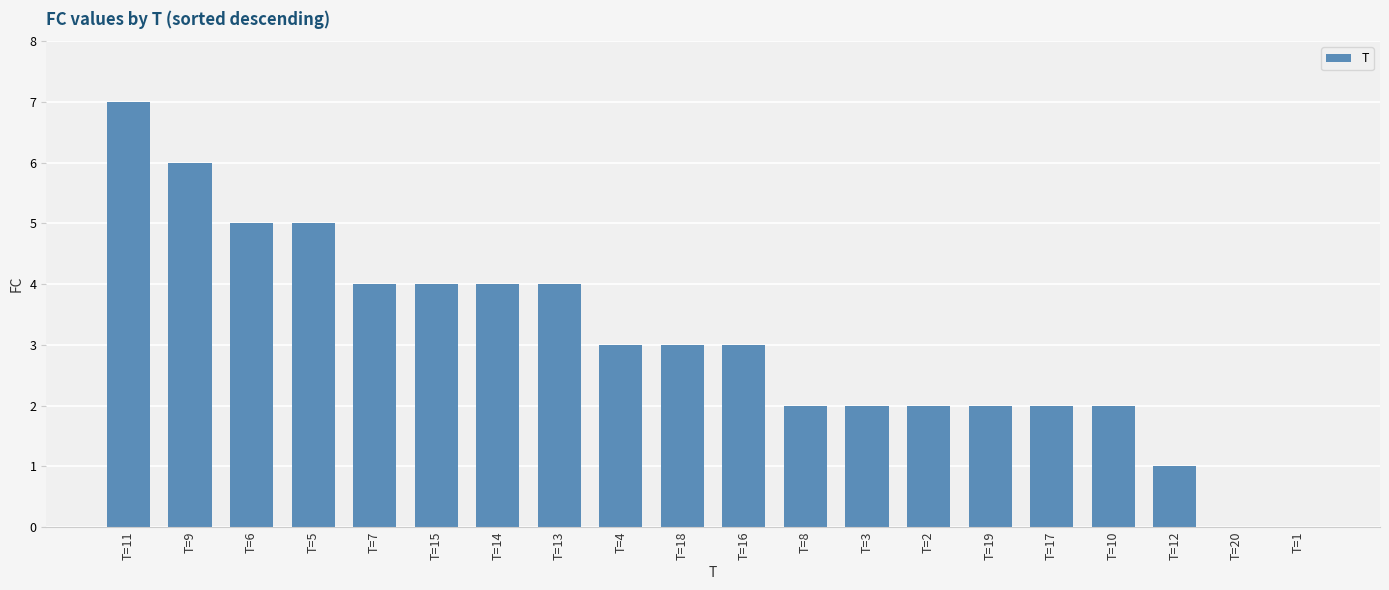

The chart shows a value of 1 at T=10. True or false?

False